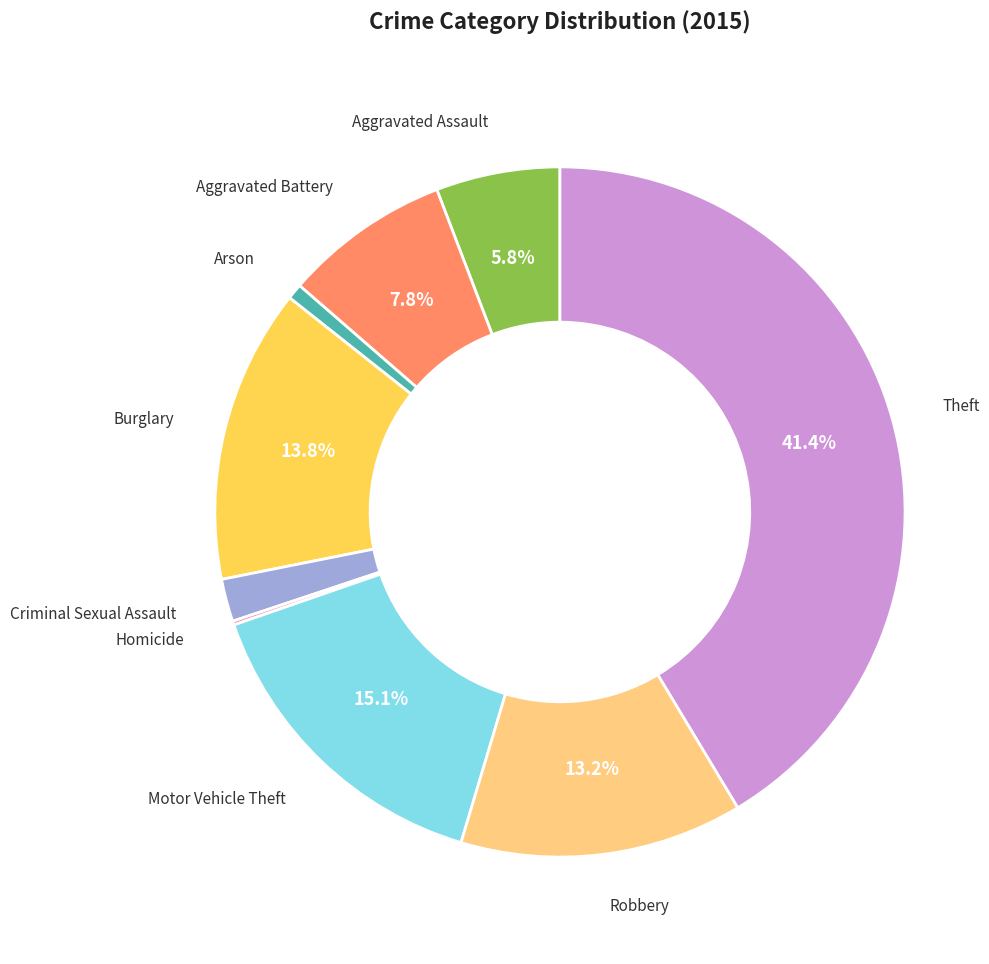

Is there a majority slice in this chart?

No